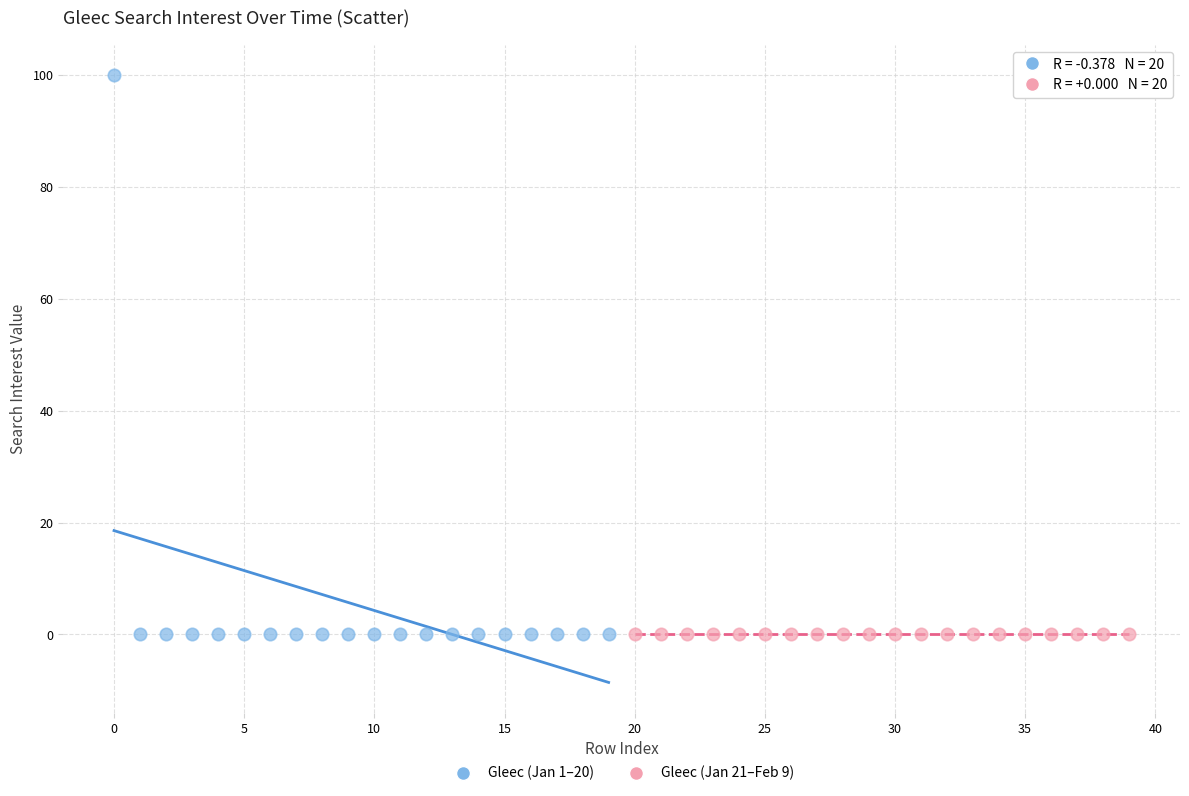

Which series reaches the maximum Y coordinate?

Gleec (Jan 1–20)